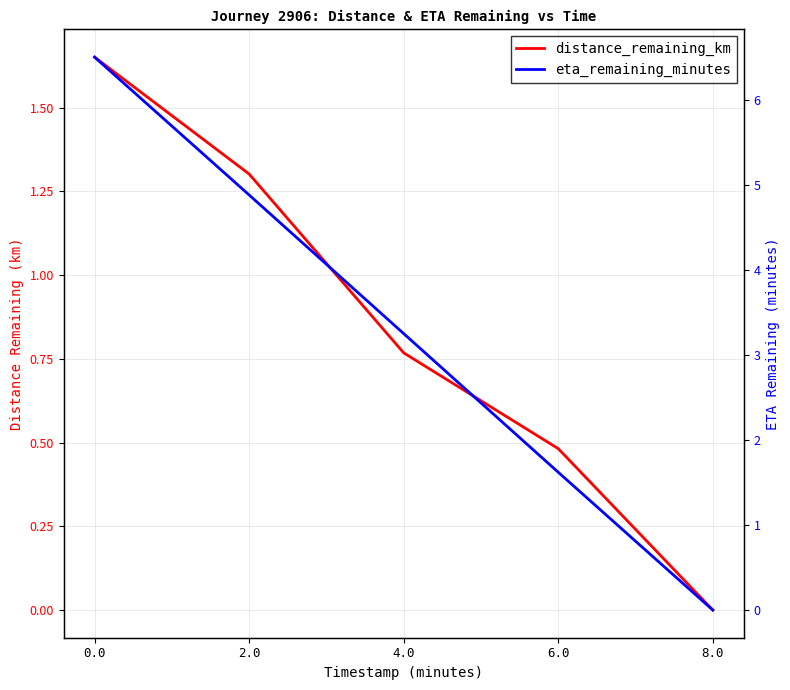

What is the difference between the highest and lowest values at 6.0?

1.1